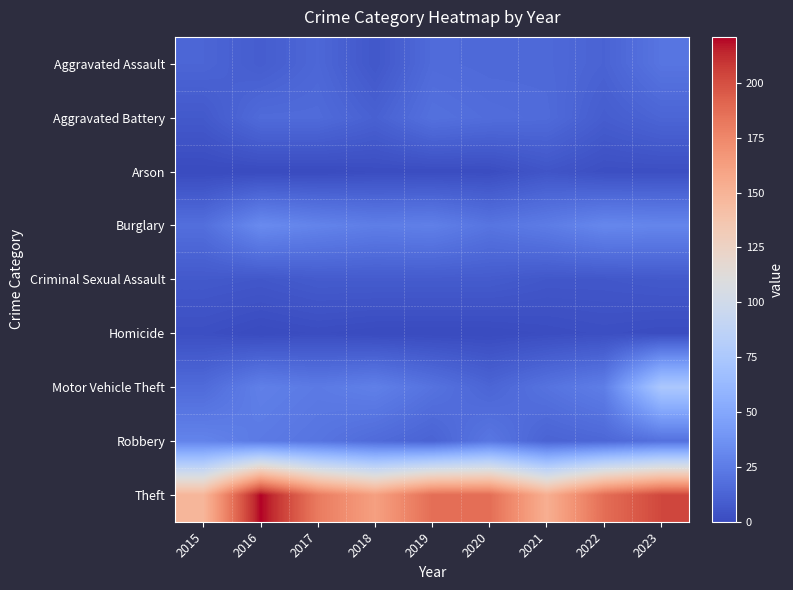

At which category does the chart reach its peak across all series?

2016